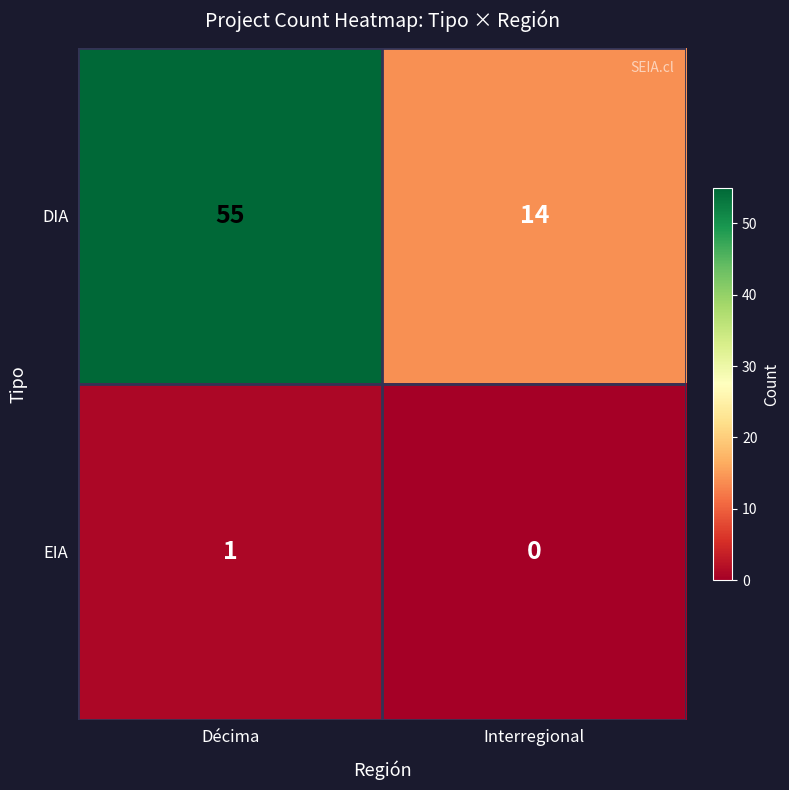

Which series has the largest range (max minus min)?

DIA